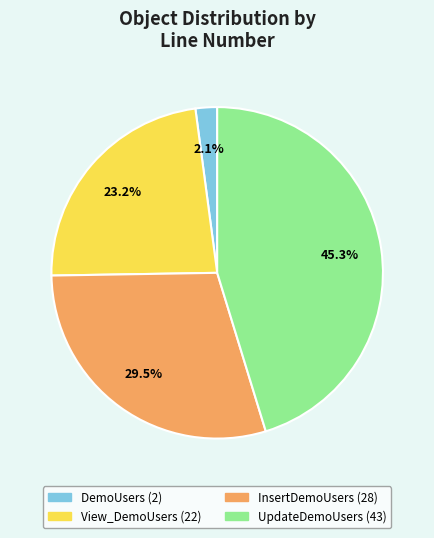

Which has a higher value, DemoUsers or InsertDemoUsers?

InsertDemoUsers